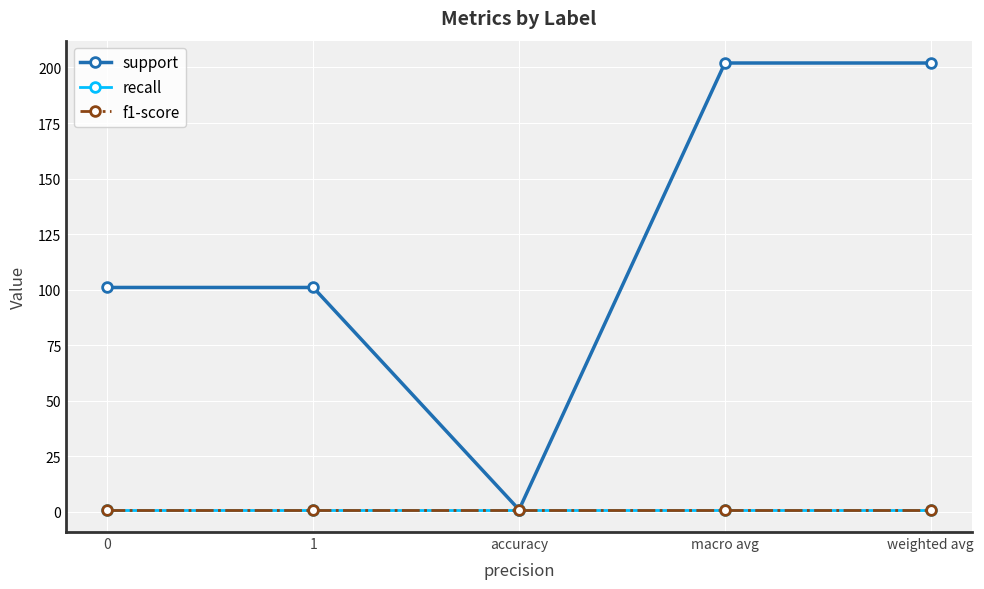

Does the chart have visible grid lines?

Yes